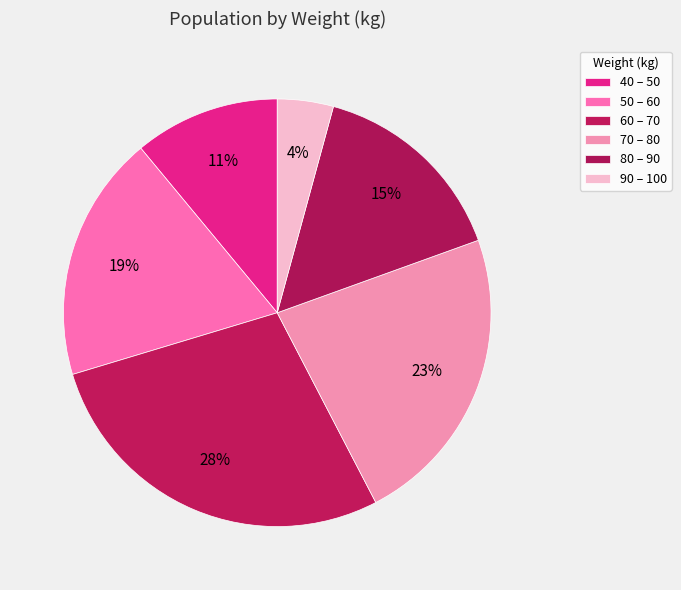

Which has a higher value, 60 – 70 or 80 – 90?

60 – 70